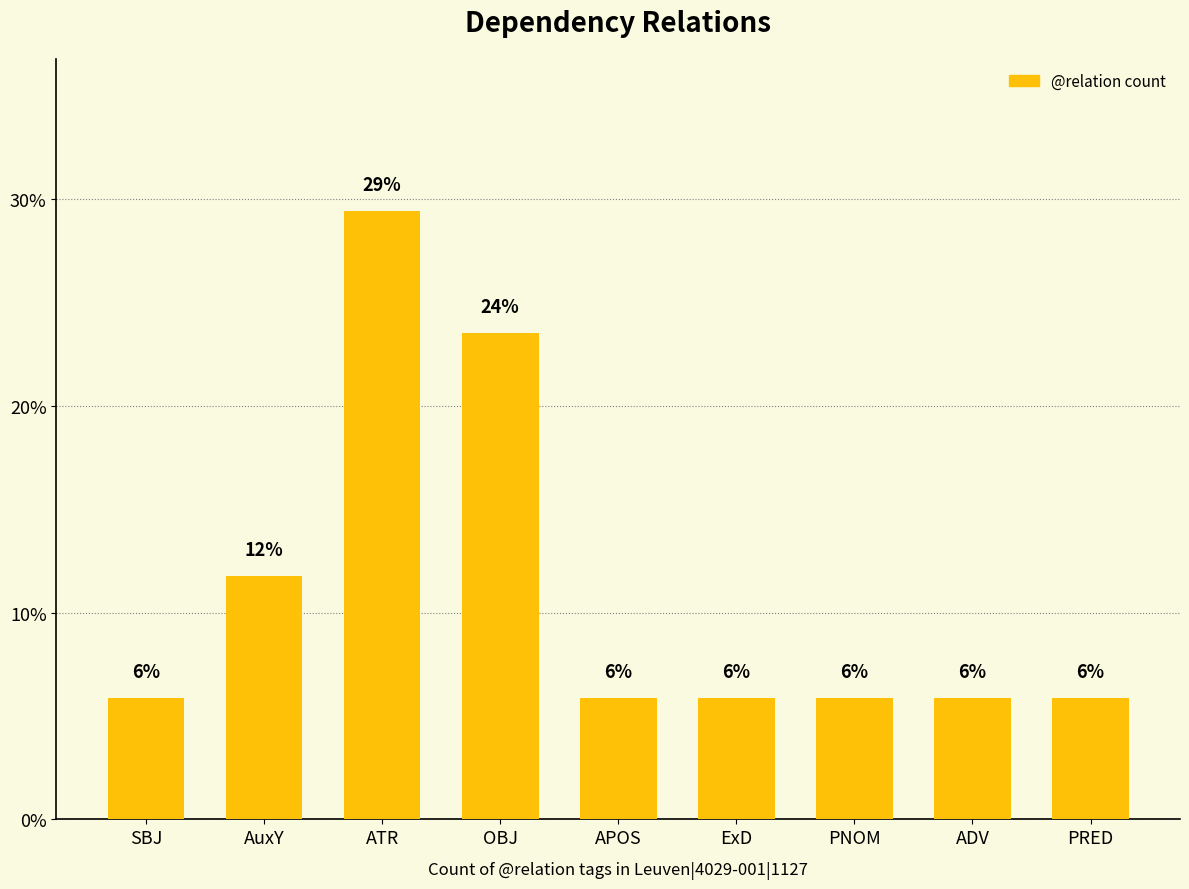

True or false: the data shows 5.9 at APOS.

True